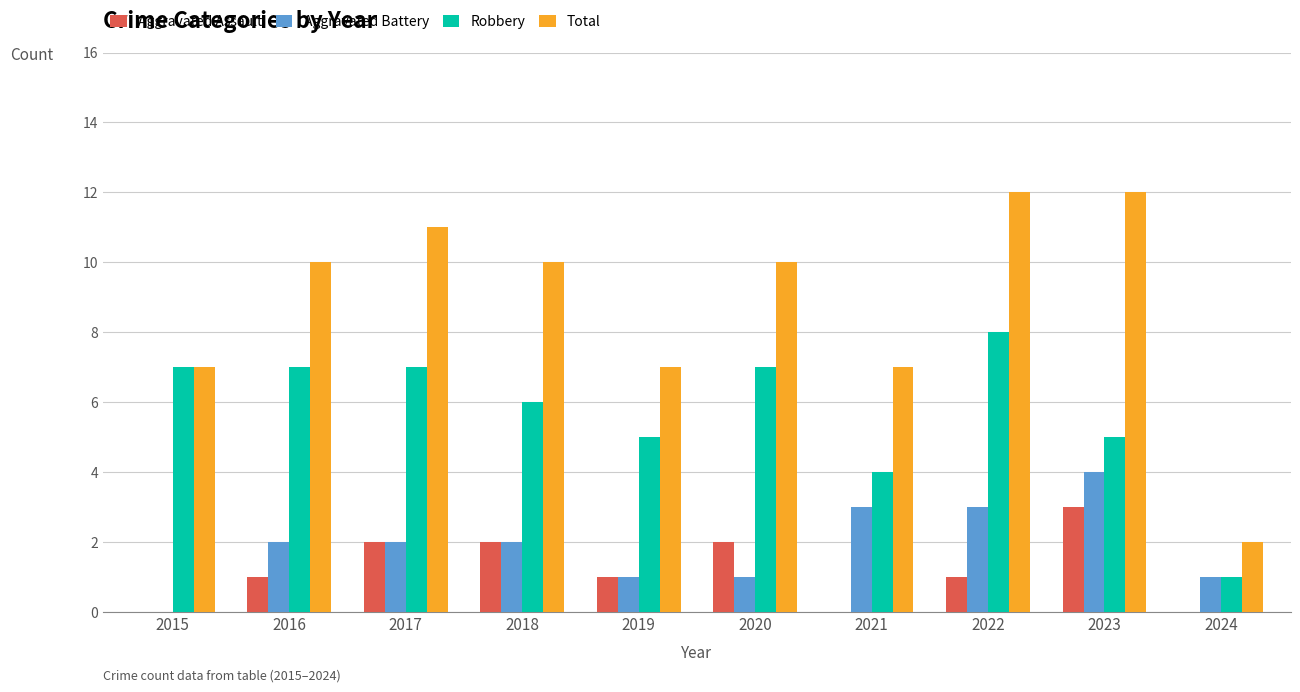

What is the maximum value for Aggravated Assault?

3